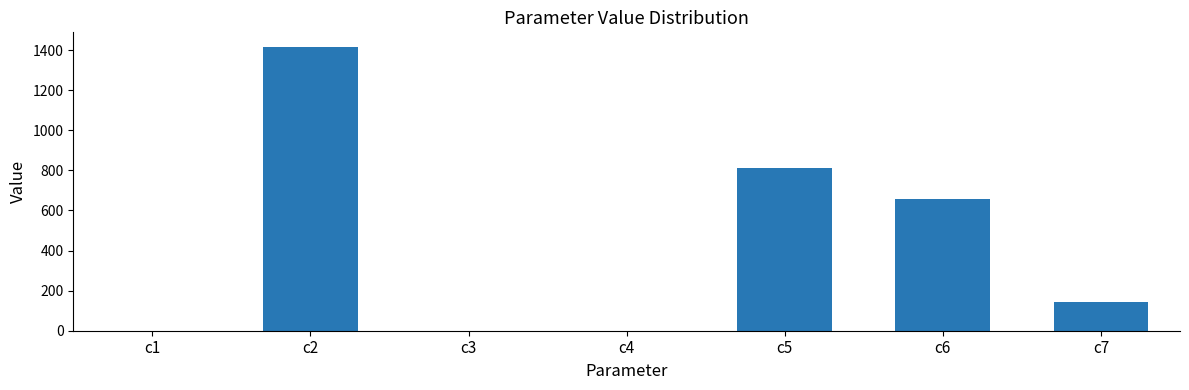

Is it true that the value at c2 is 1417.7?

True